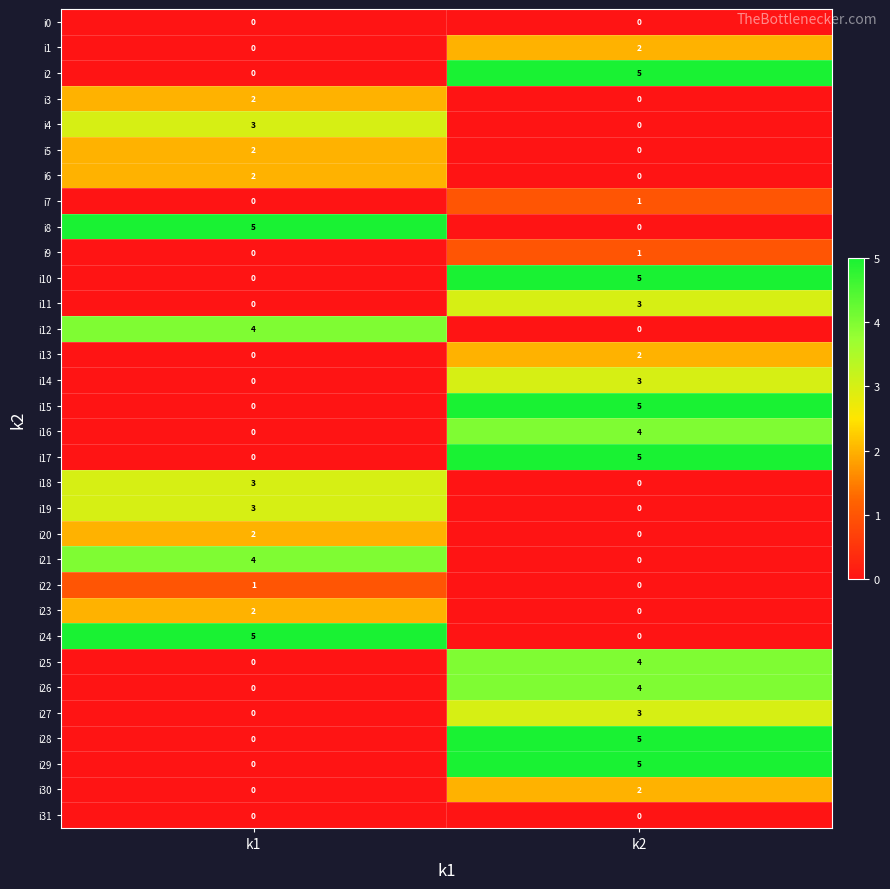

What is the maximum value shown in the chart?

5